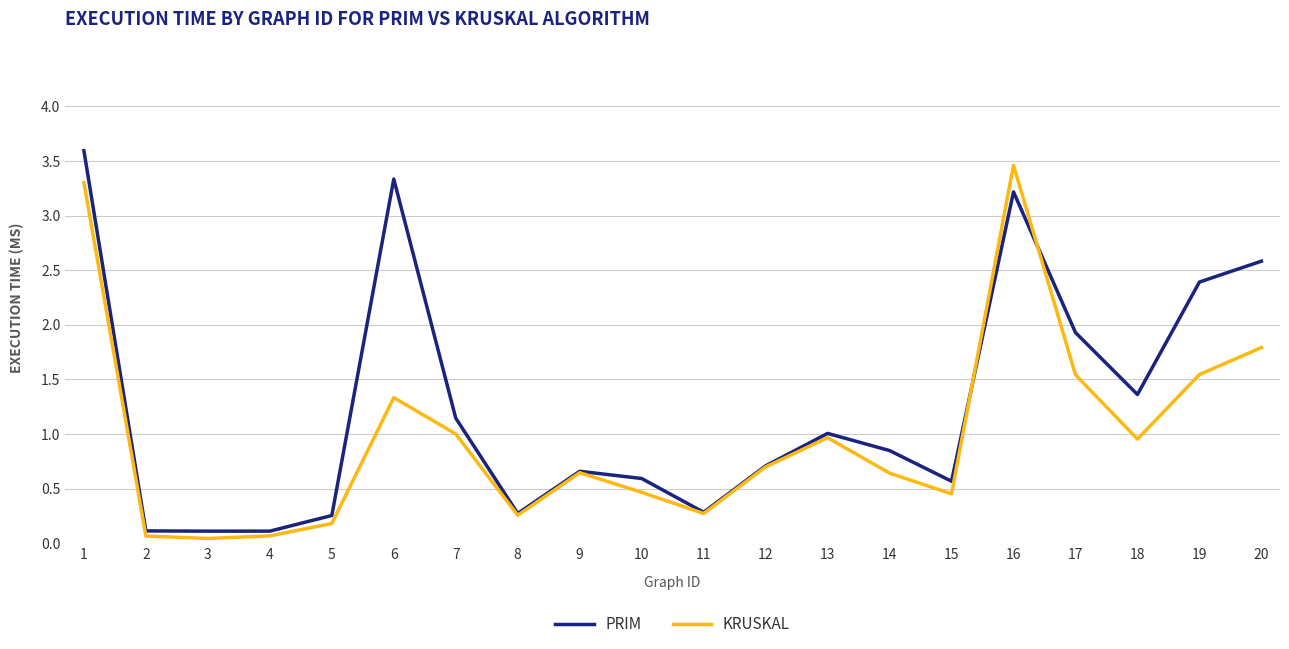

Is it true that KRUSKAL equals 1.5 at 7?

False